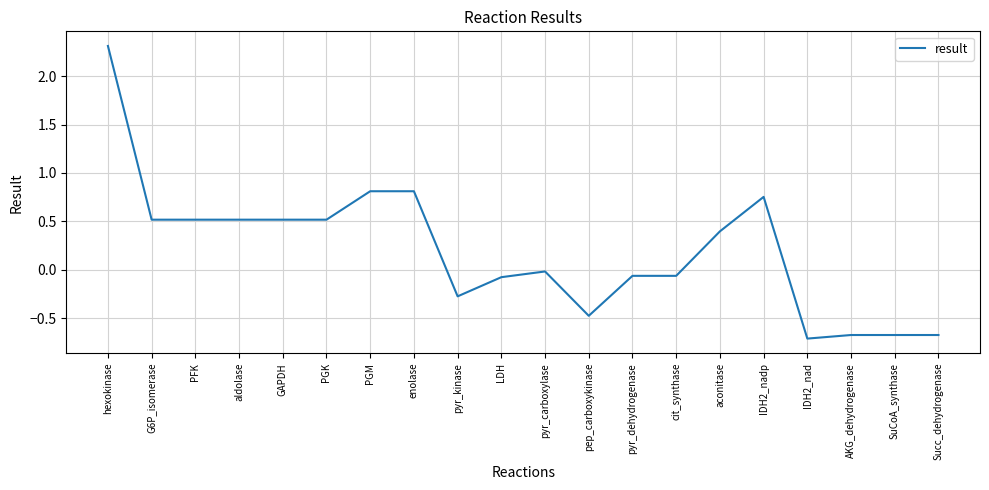

What is the sum of the values at PFK and LDH?

0.4